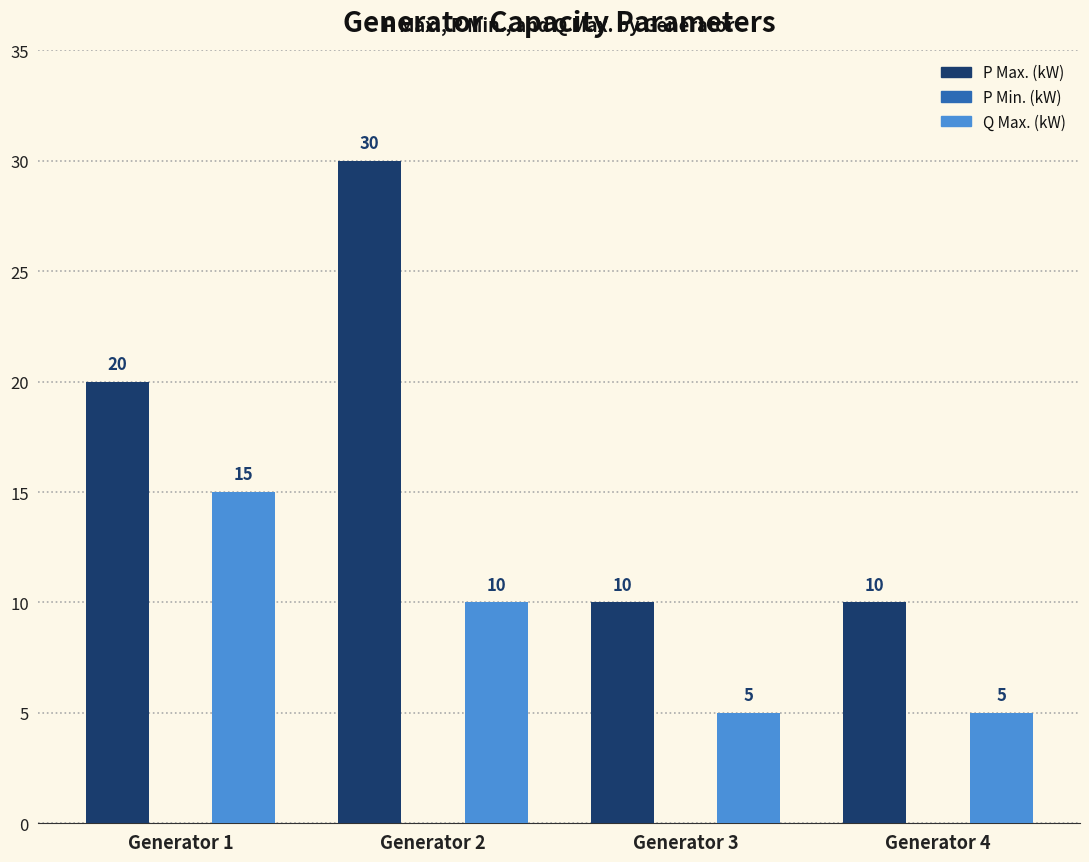

What is the average value of the P Max. (kW) series?

18